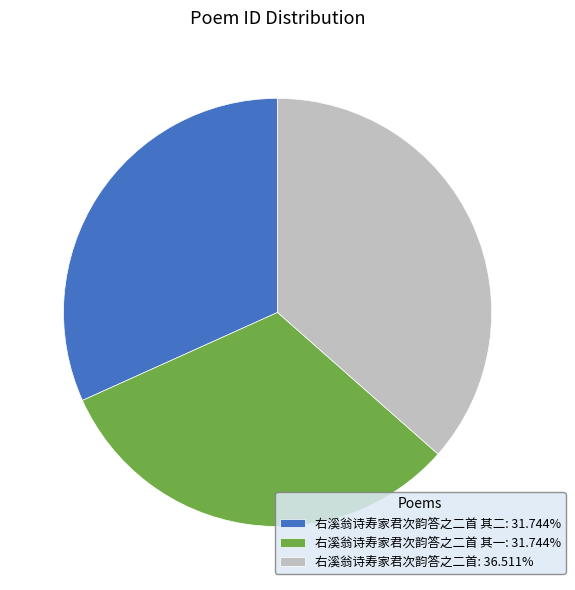

Do 右溪翁诗寿家君次韵答之二首 其二: 31.744% and 右溪翁诗寿家君次韵答之二首 其一: 31.744% together represent more than half of the pie?

Yes